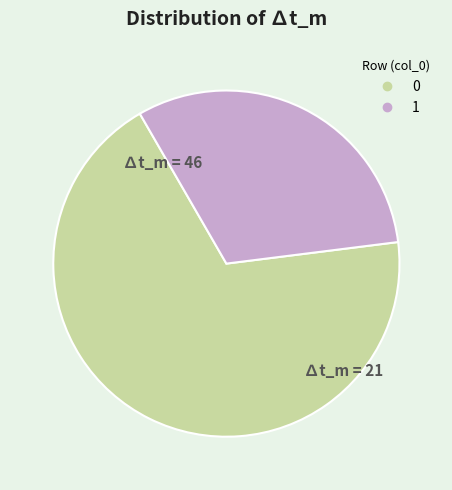

Count the number of slices in the pie.

2